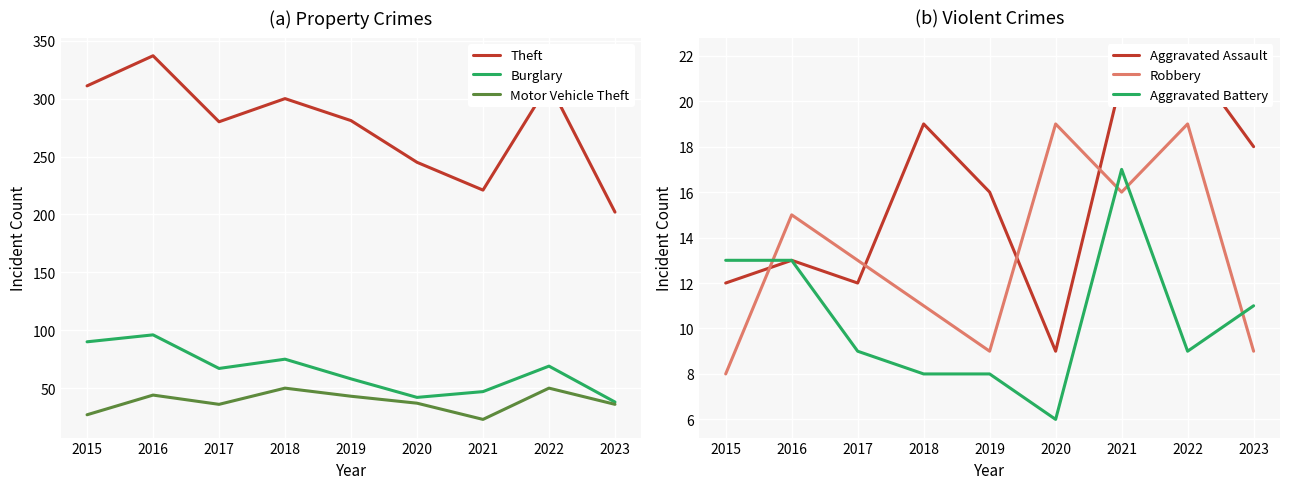

What is the highest value of the Burglary series?

96